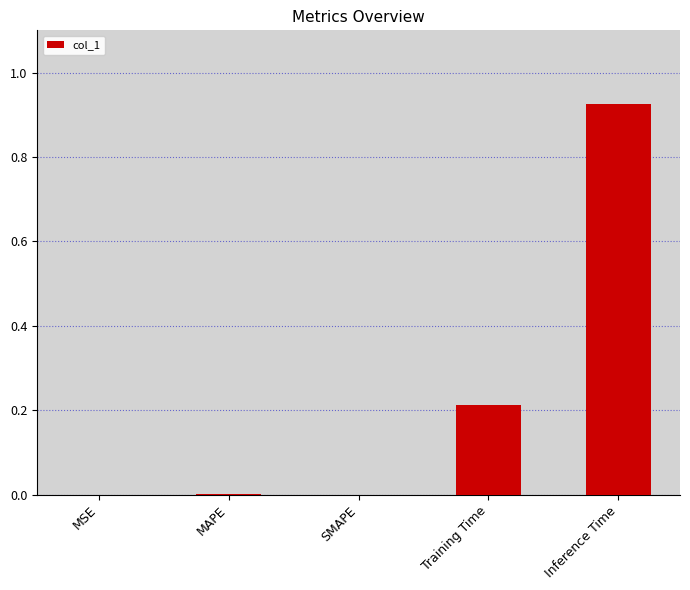

What is the difference between the values at Inference Time and Training Time?

0.7